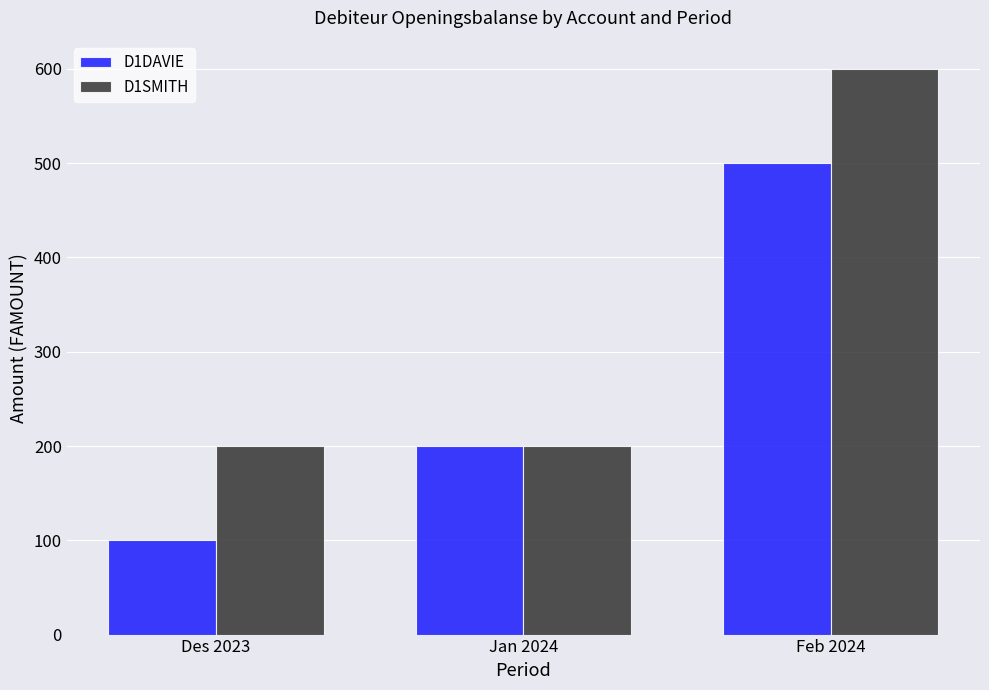

How many D1SMITH values are between 200 and 600?

3